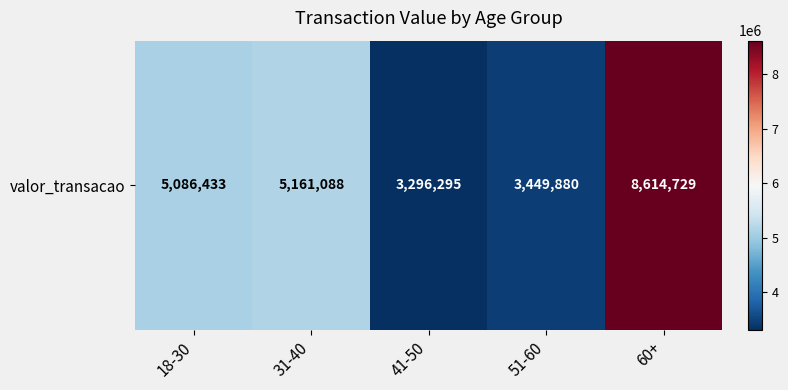

The value at 41-50 is 3296294.7. True or false?

True